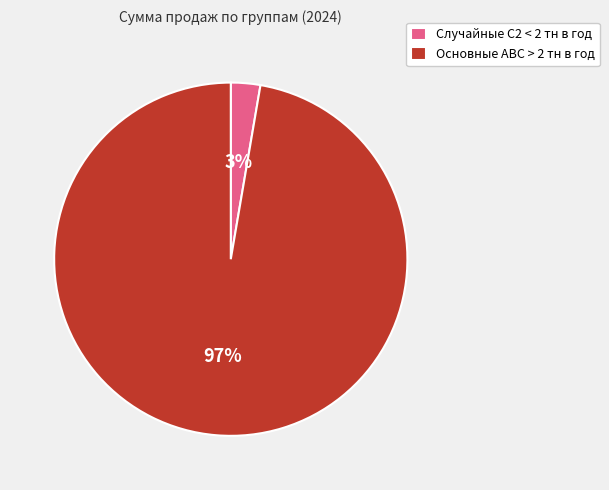

Do Случайные С2 < 2 тн в год and Основные АВС > 2 тн в год together represent more than half of the pie?

Yes